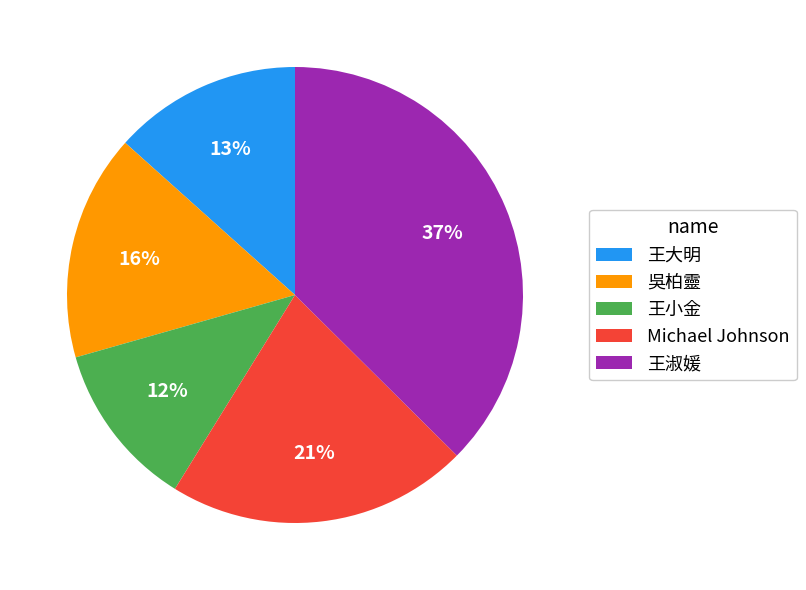

What percentage is the Michael Johnson slice, to the nearest percent?

21%